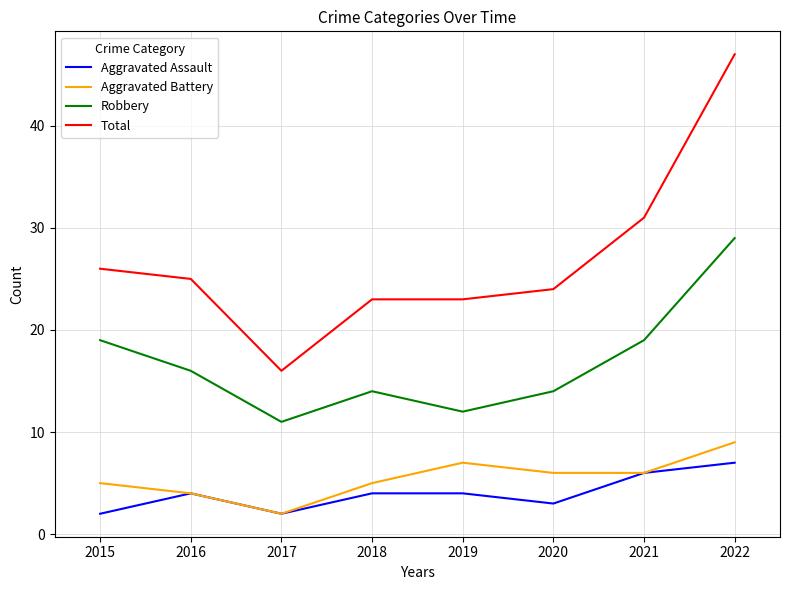

What is the average value of the Robbery series?

17